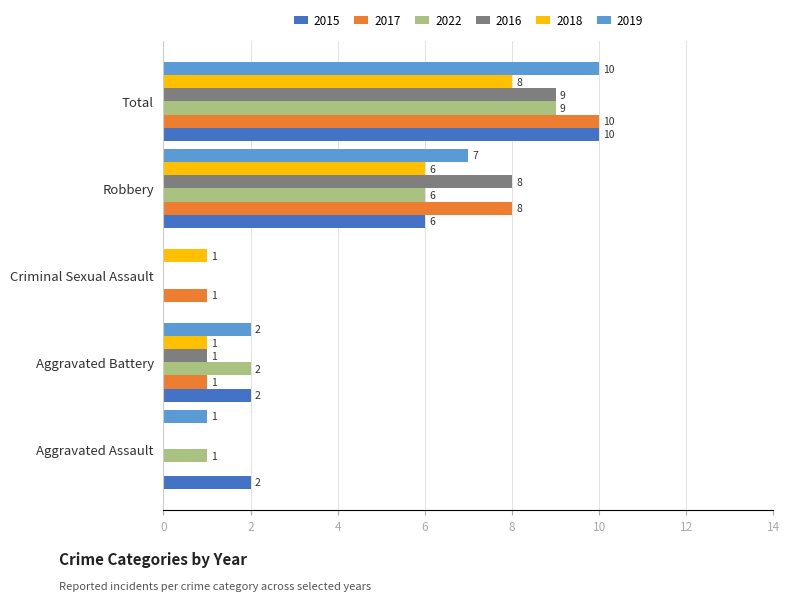

At which label is 2016 closest to 4?

Aggravated Battery